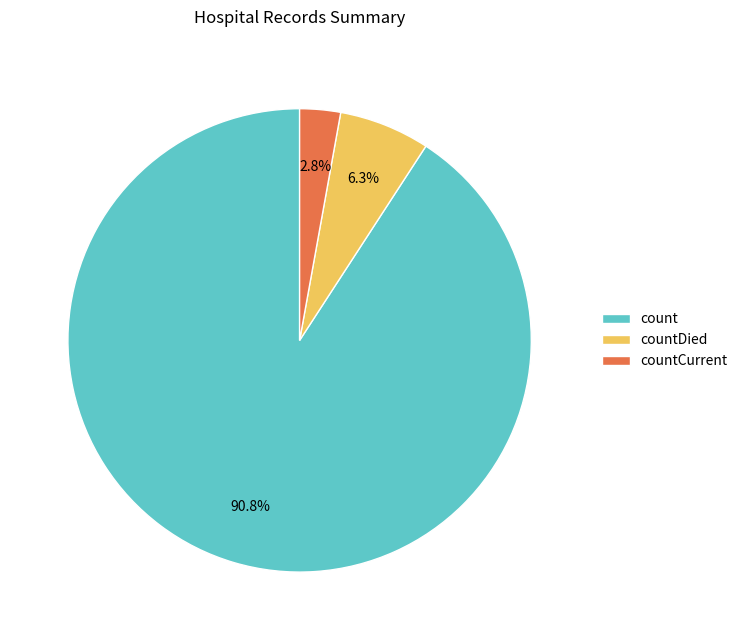

What percentage is the countDied slice, to the nearest percent?

6%